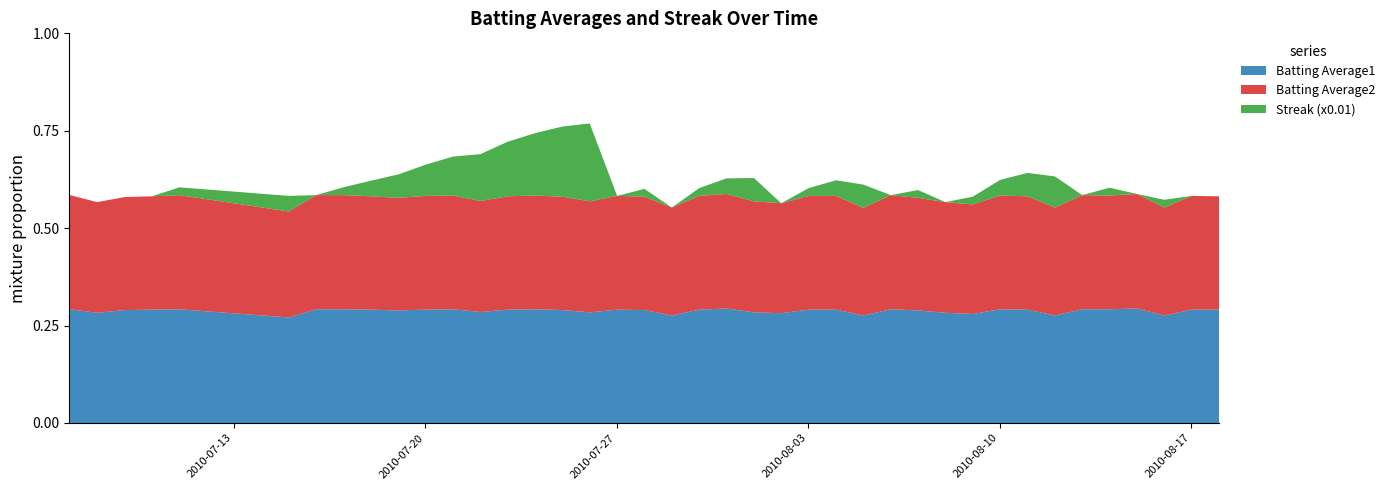

In Batting Average1, how many points are higher than both neighbors (excluding endpoints)?

8